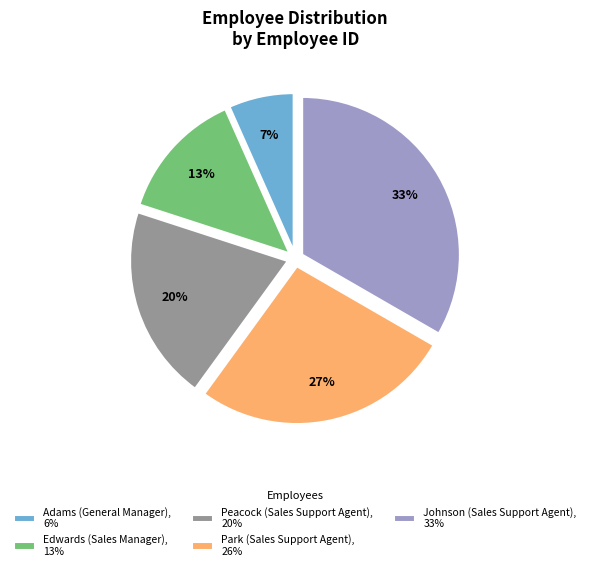

Which slice is the largest?

Johnson (Sales Support Agent)